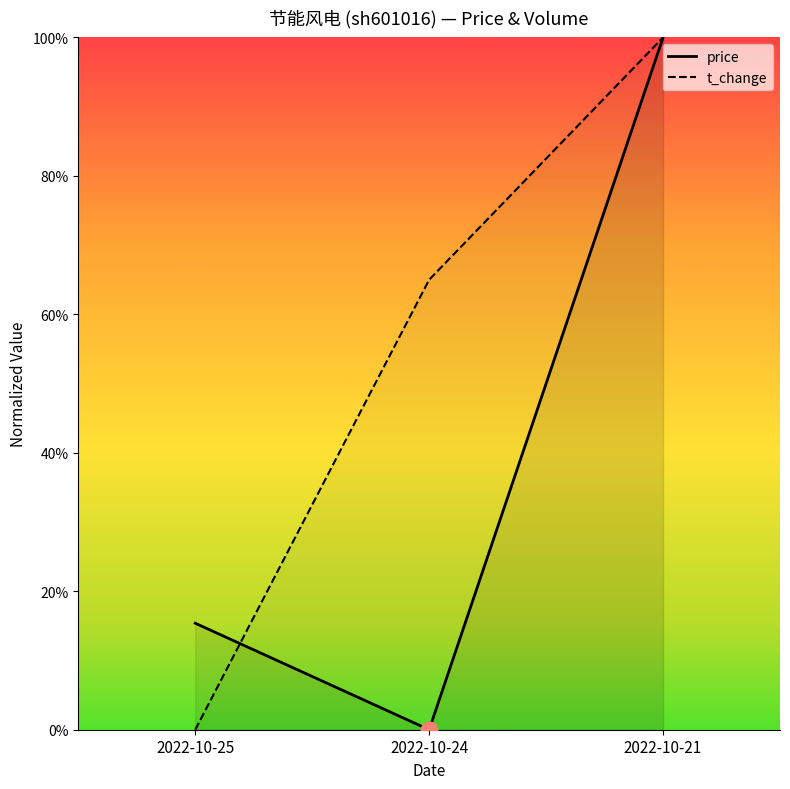

At how many categories does at least one series exceed 0?

3